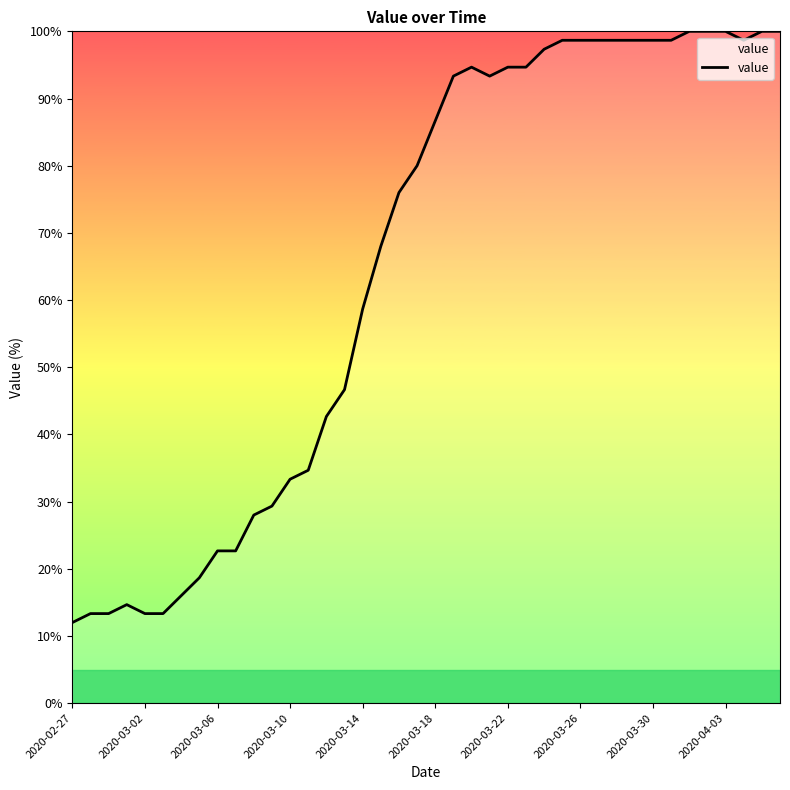

Reading left to right, what are all the values shown in this chart?

12.0	13.3	13.3	14.7	13.3	13.3	16.0	18.7	22.7	22.7	28.0	29.3	33.3	34.7	42.7	46.7	58.7	68.0	76.0	80.0	86.7	93.3	94.7	93.3	94.7	94.7	97.3	98.7	98.7	98.7	98.7	98.7	98.7	98.7	100.0	100.0	100.0	98.7	100.0	100.0